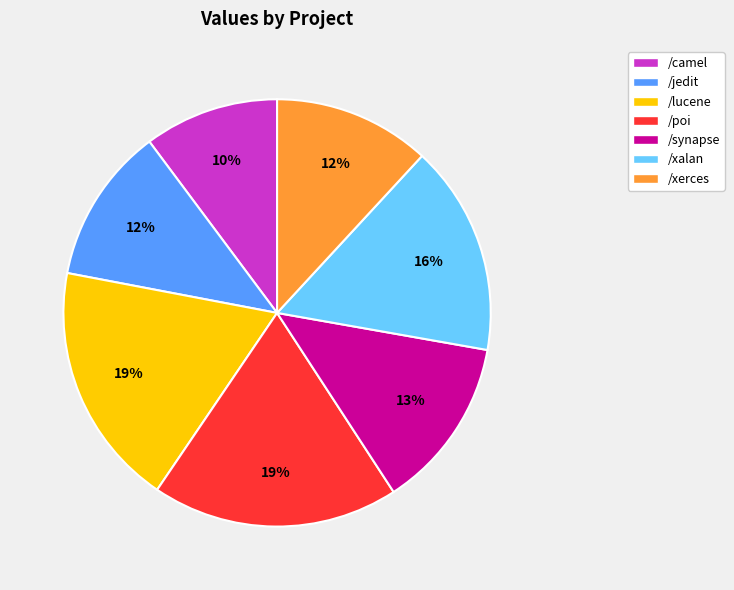

To the nearest percent, what is the difference between the /xerces and /camel slice percentages?

2%